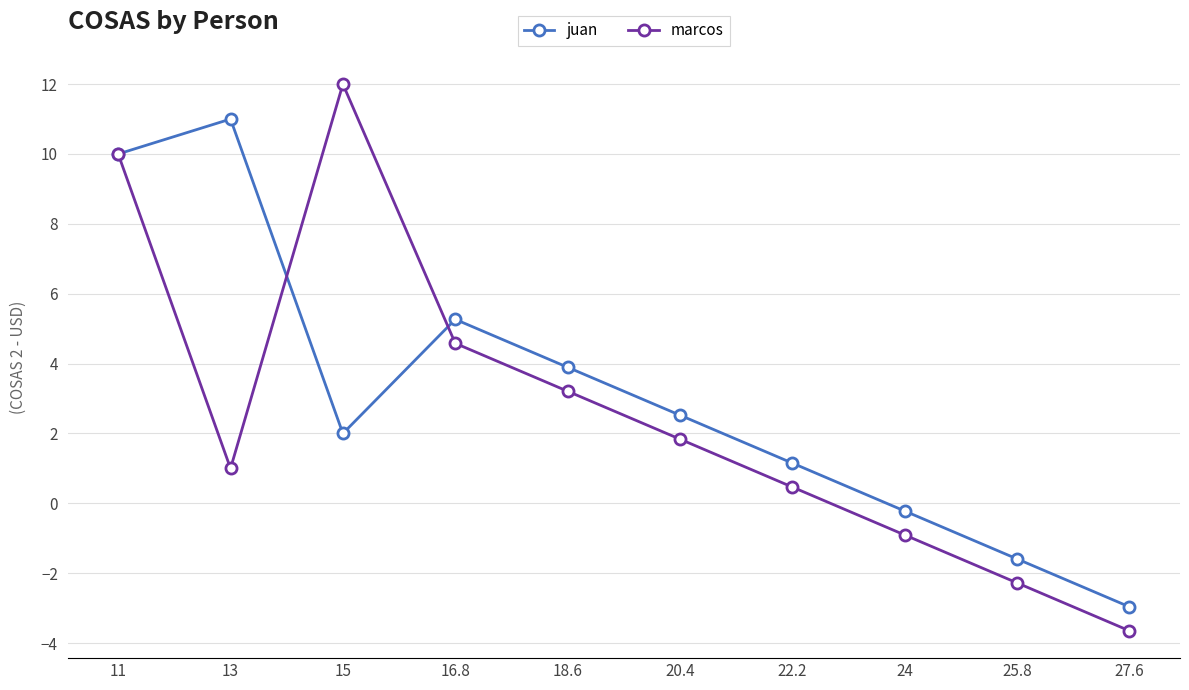

What is the value of the juan point at the 6th from the left?

2.5